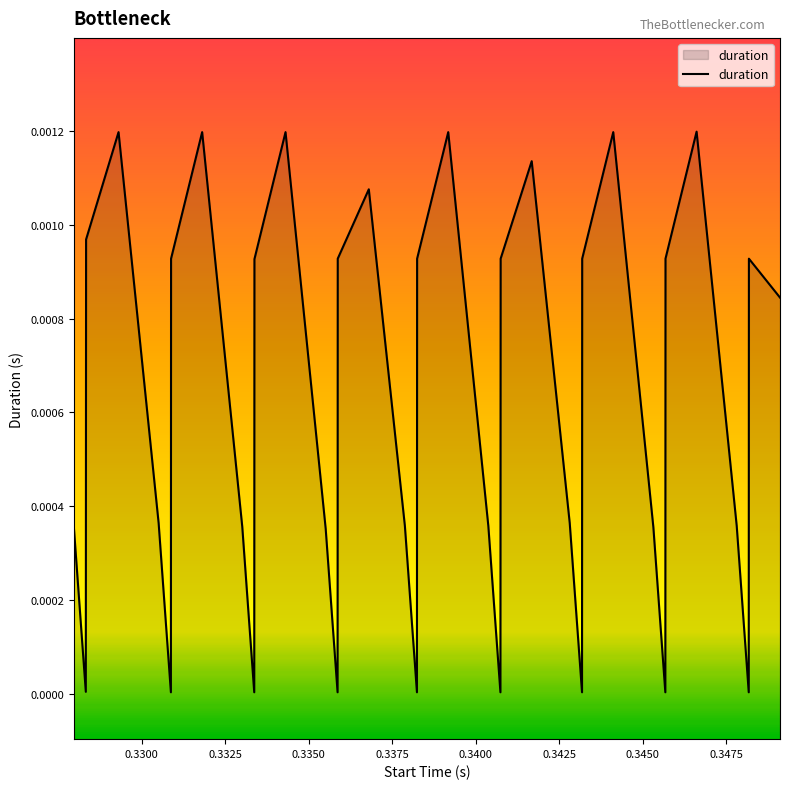

At which category does the data reach its first local peak?

0.329312